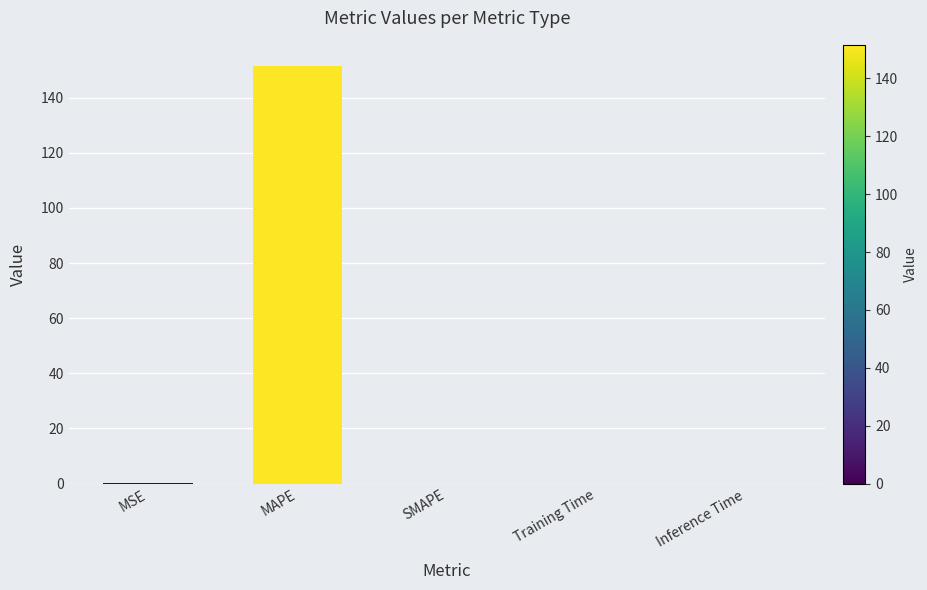

Are the bars horizontal?

No